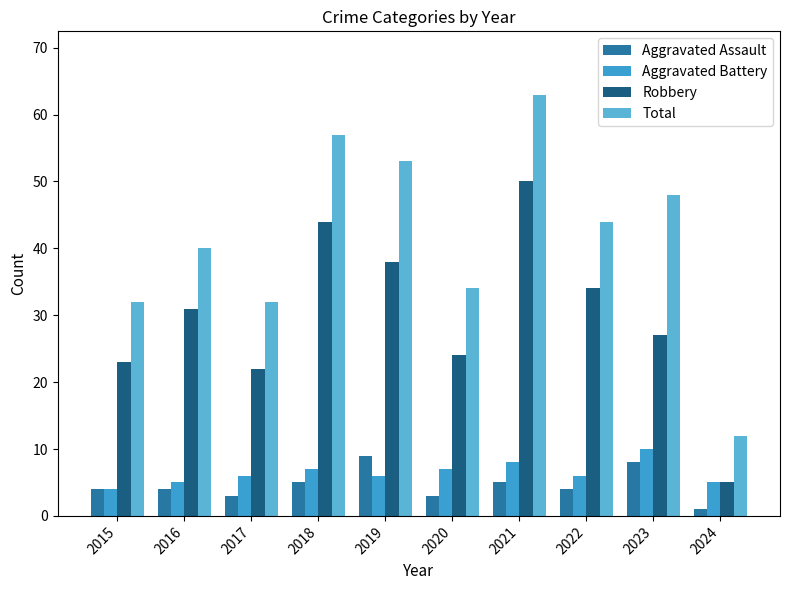

Rank the categories by Aggravated Battery value from highest to lowest.

2023, 2021, 2018, 2020, 2017, 2019, 2022, 2016, 2024, 2015